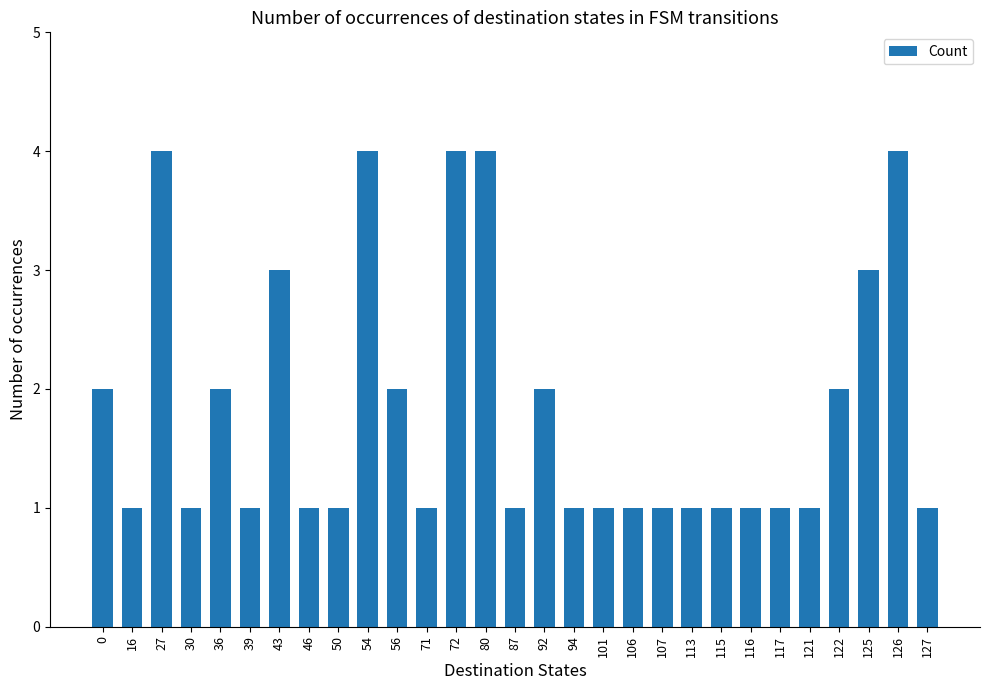

What is the sum of all values?

53